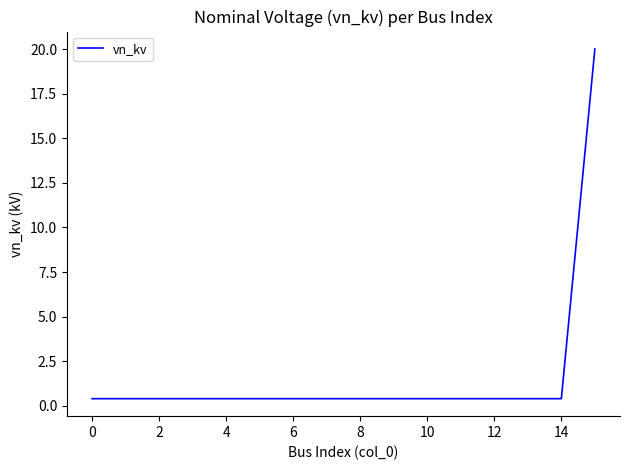

What is the greatest value displayed?

20.0